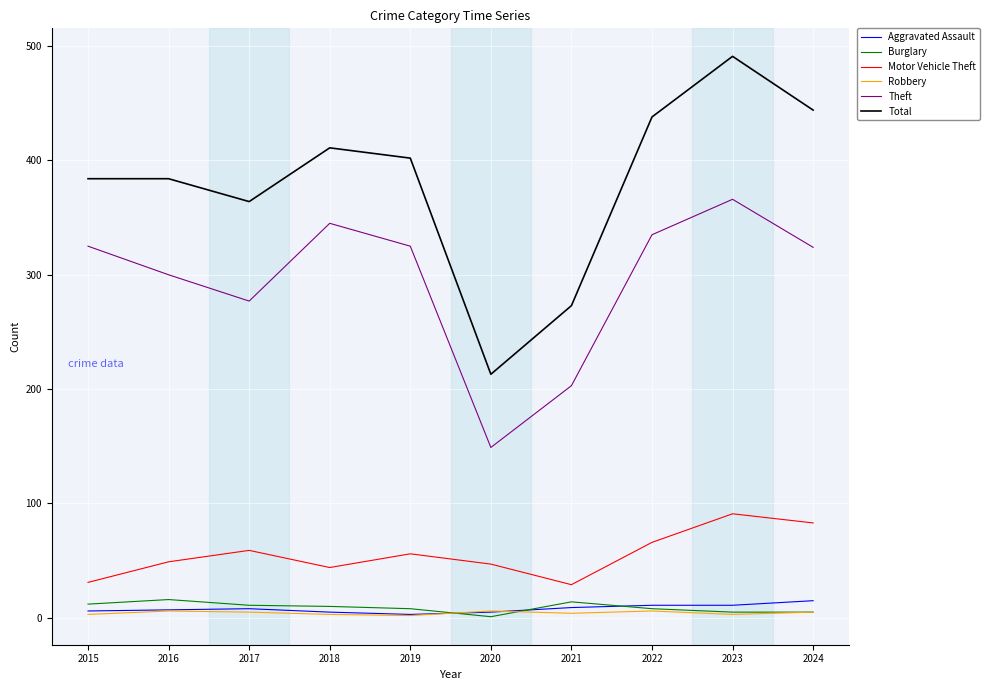

At how many categories does at least one series exceed 261?

9